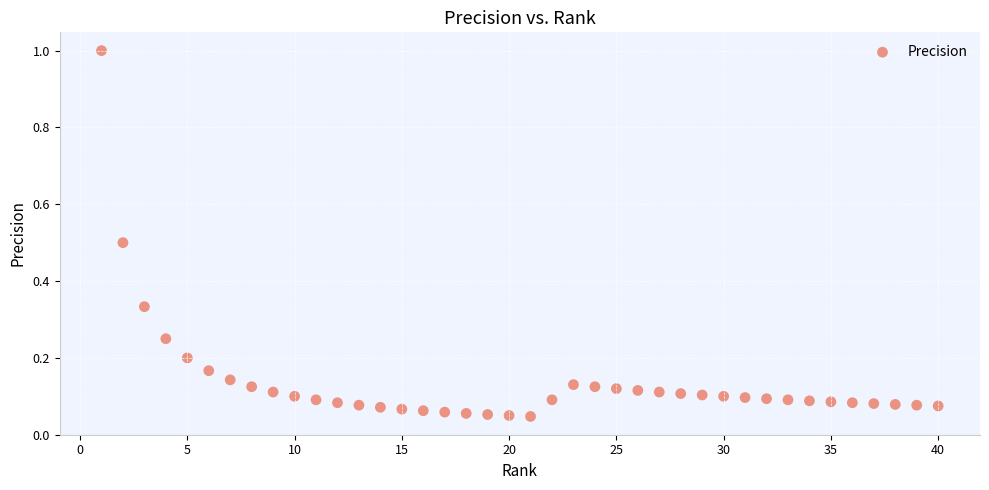

What is the range of X values (max minus min)?

39.0